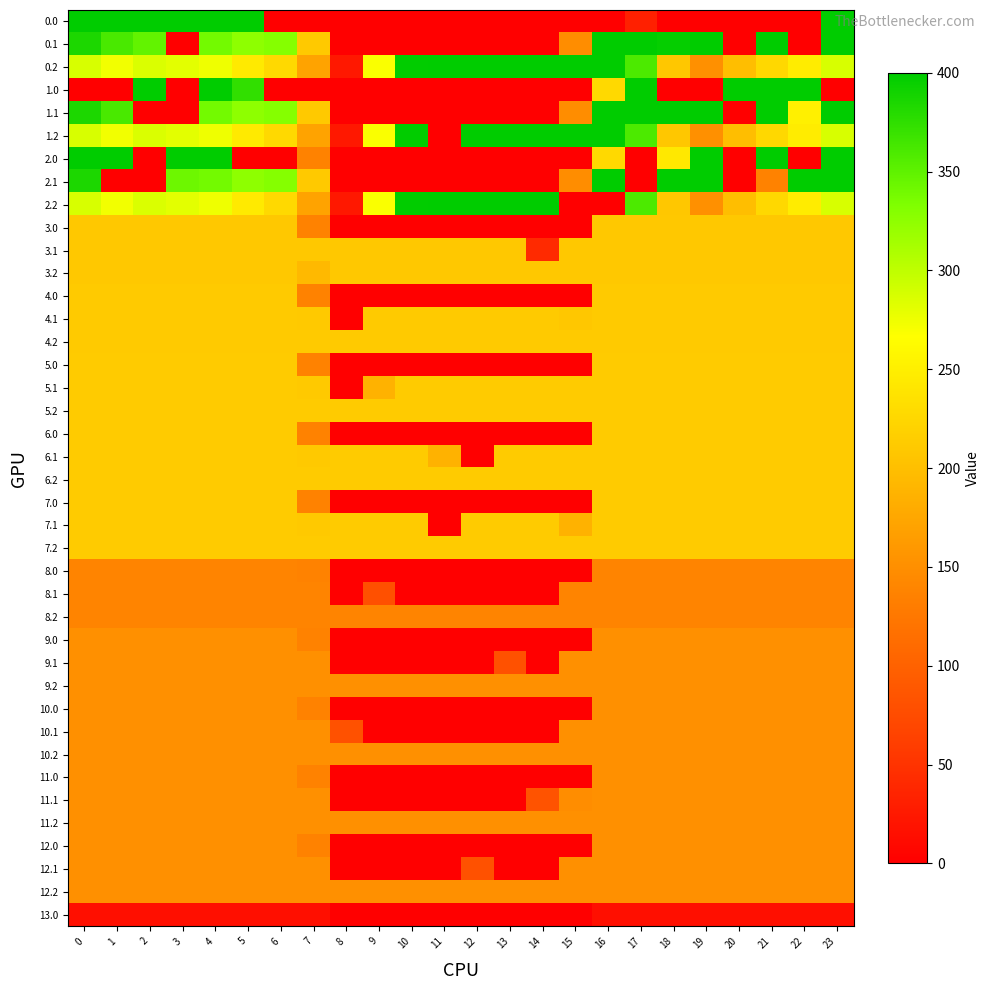

List the series in order of their peak value, lowest first.

13.0, 8.0, 8.1, 8.2, 9.0, 9.1, 9.2, 10.0, 10.1, 10.2, 11.0, 11.1, 11.2, 12.0, 12.1, 12.2, 3.0, 3.1, 3.2, 4.0, 4.1, 4.2, 5.0, 5.1, 5.2, 6.0, 6.1, 6.2, 7.0, 7.1, 7.2, 0.0, 0.1, 0.2, 1.0, 1.1, 1.2, 2.0, 2.1, 2.2